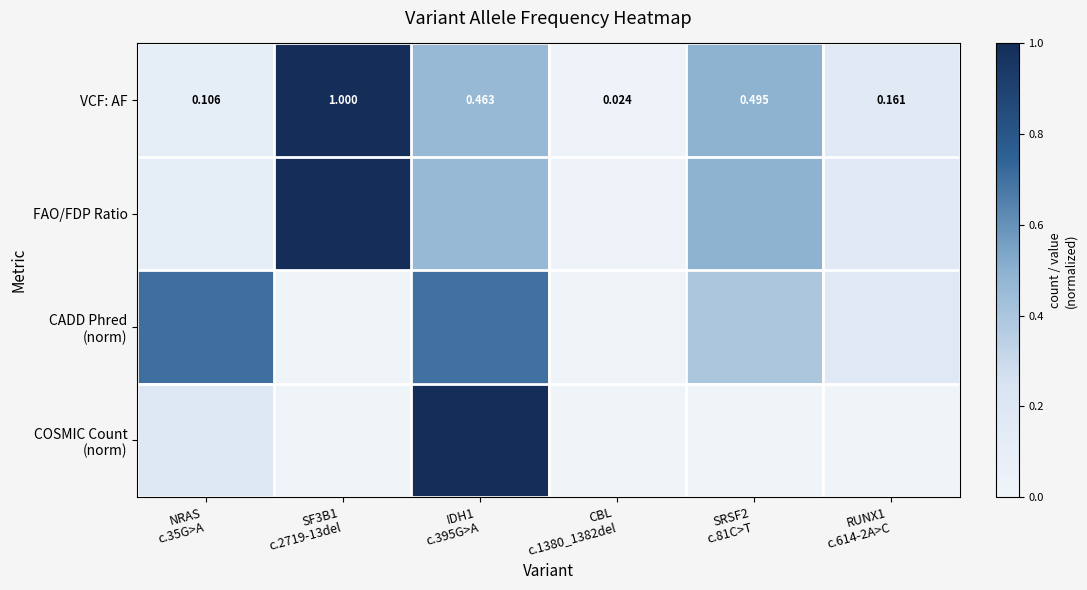

The COSMIC Count (norm) series shows 0.0 at CBL c.1380_1382del. True or false?

True